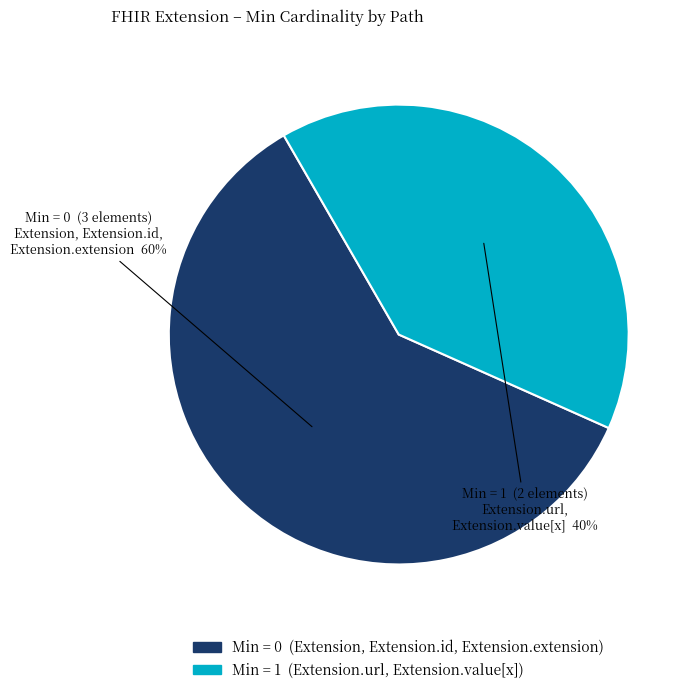

Does any single category account for the majority?

Yes